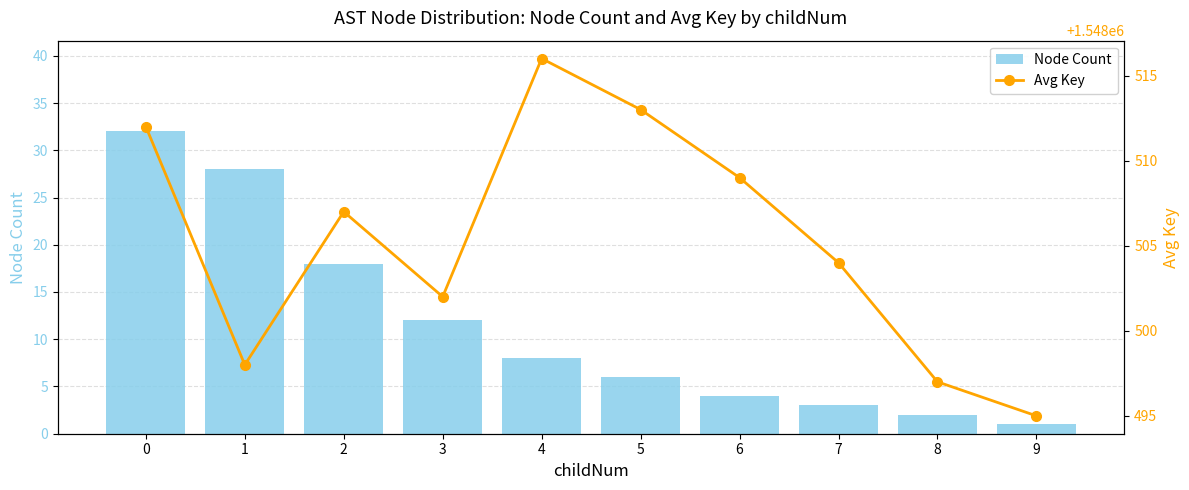

Rank the series at 9 from highest to lowest value.

Avg Key, Node Count